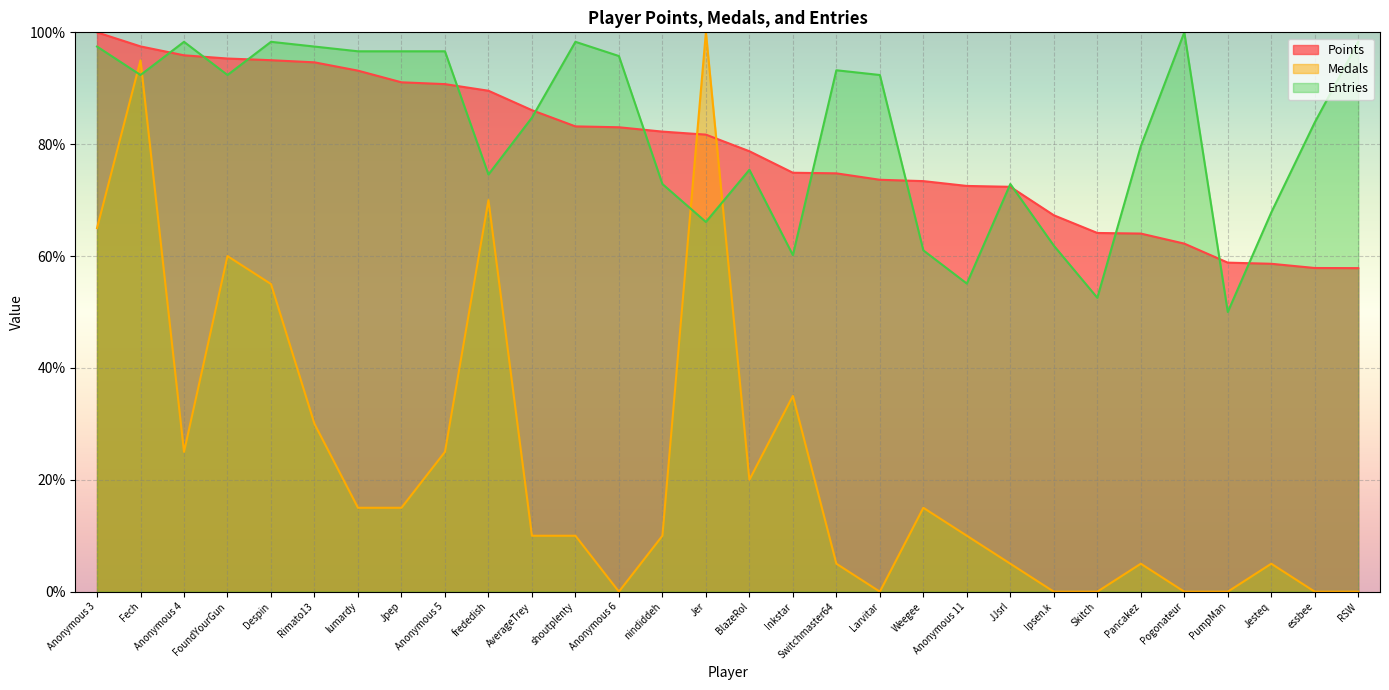

What is the sum of all Medals values?

685.0